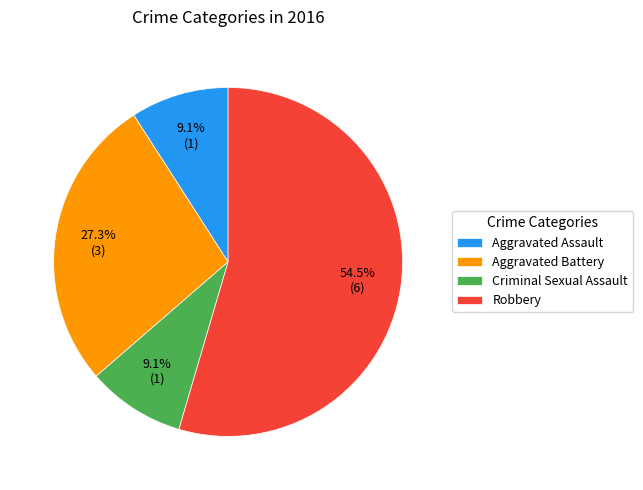

The Aggravated Battery slice represents 15% of the pie. True or false?

False